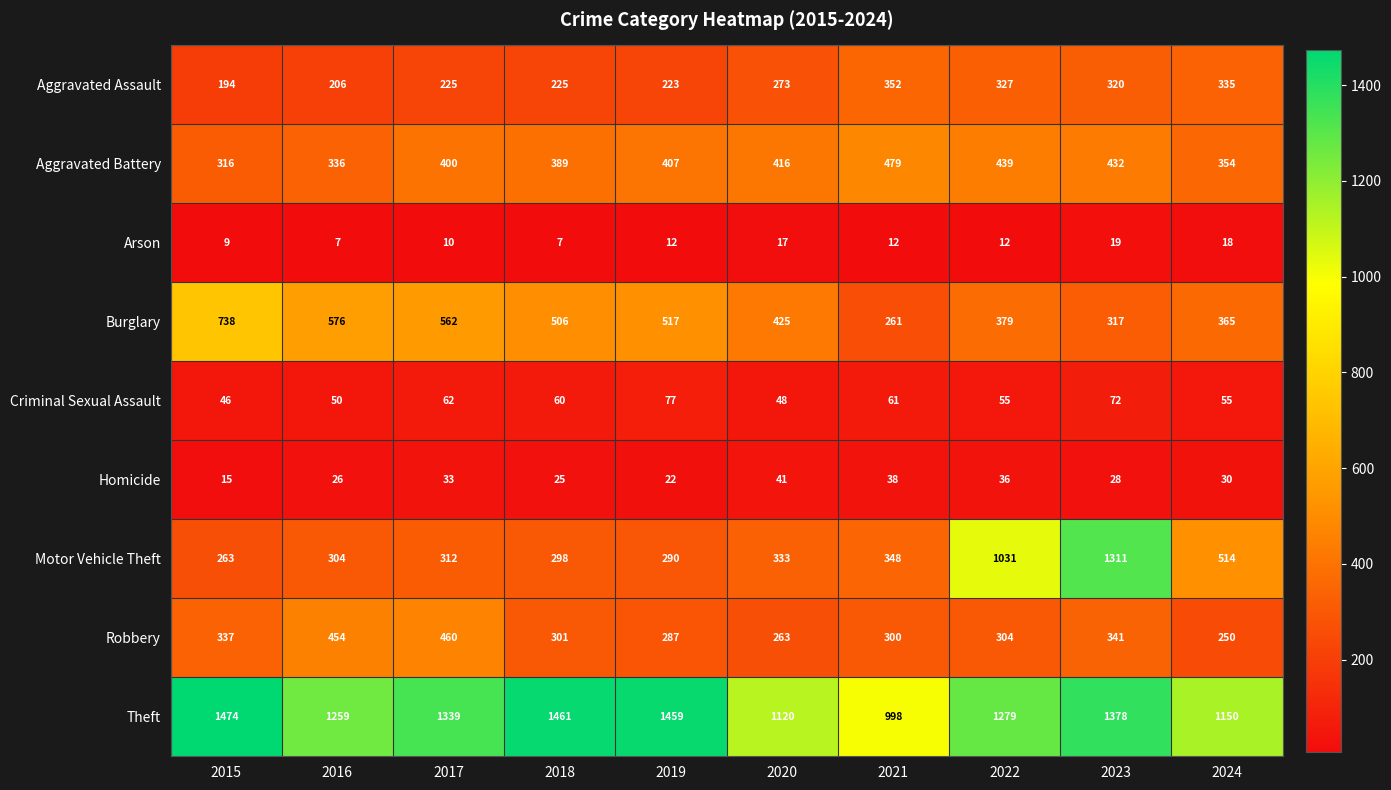

What is the maximum value for Criminal Sexual Assault?

77